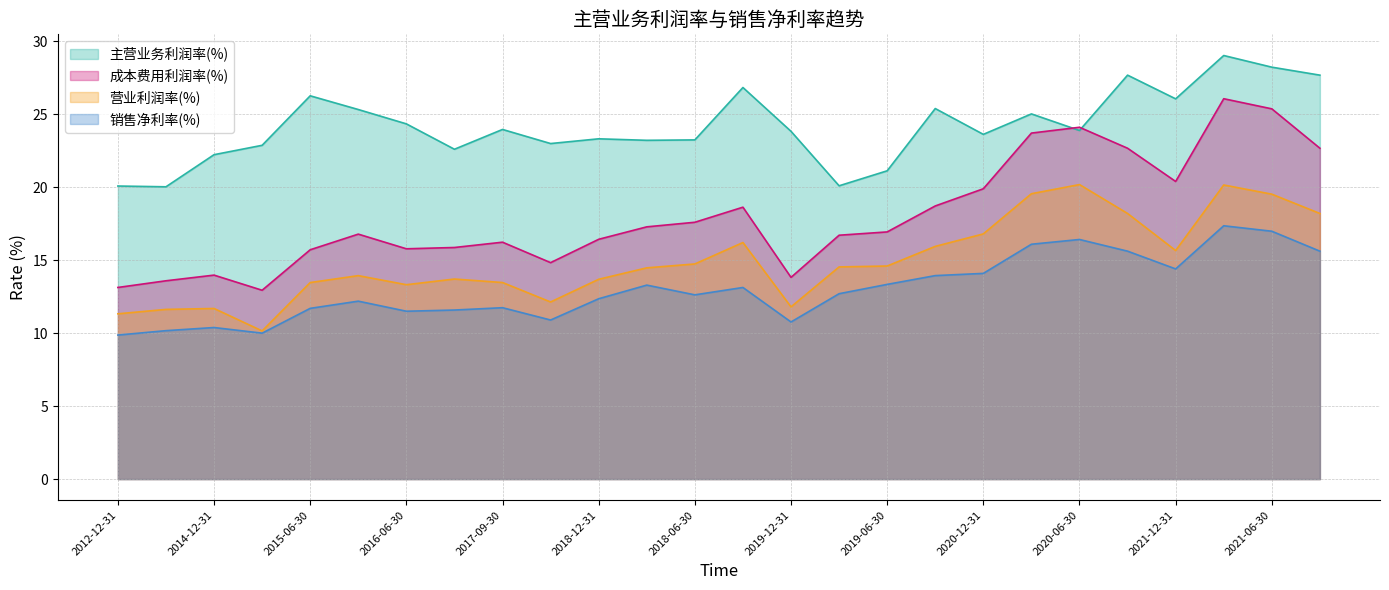

What is the smallest value displayed?

9.9